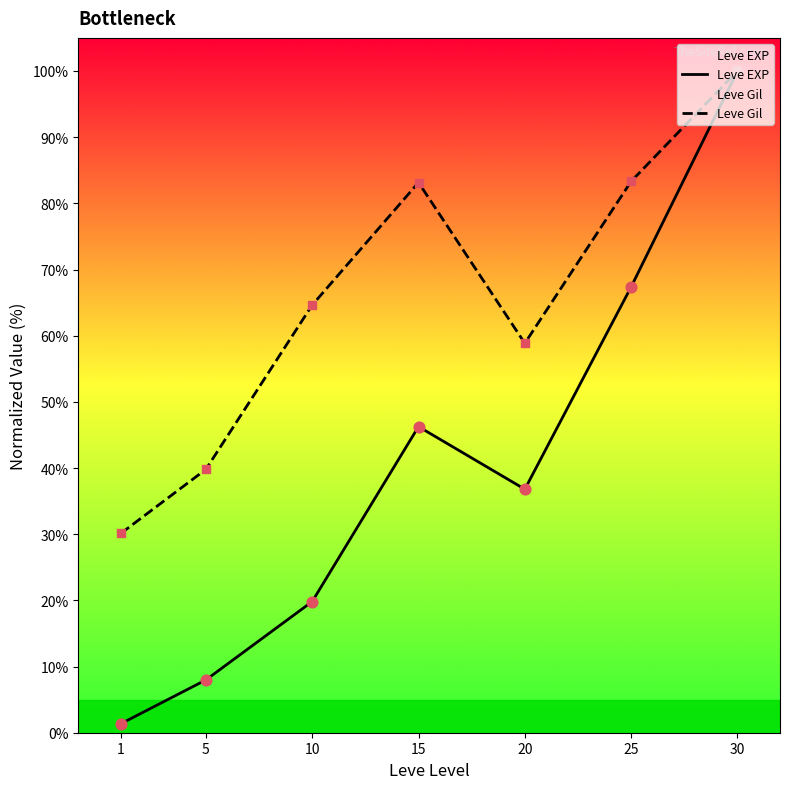

What are all the series names shown in the legend?

Leve EXP, Leve Gil